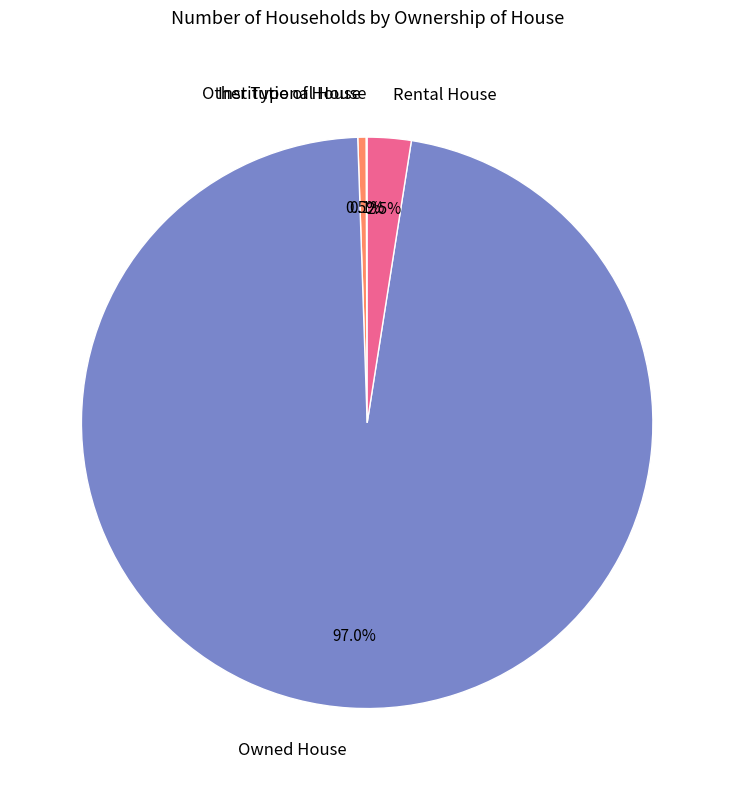

Between Rental House and Other Type of House, which is larger?

Rental House